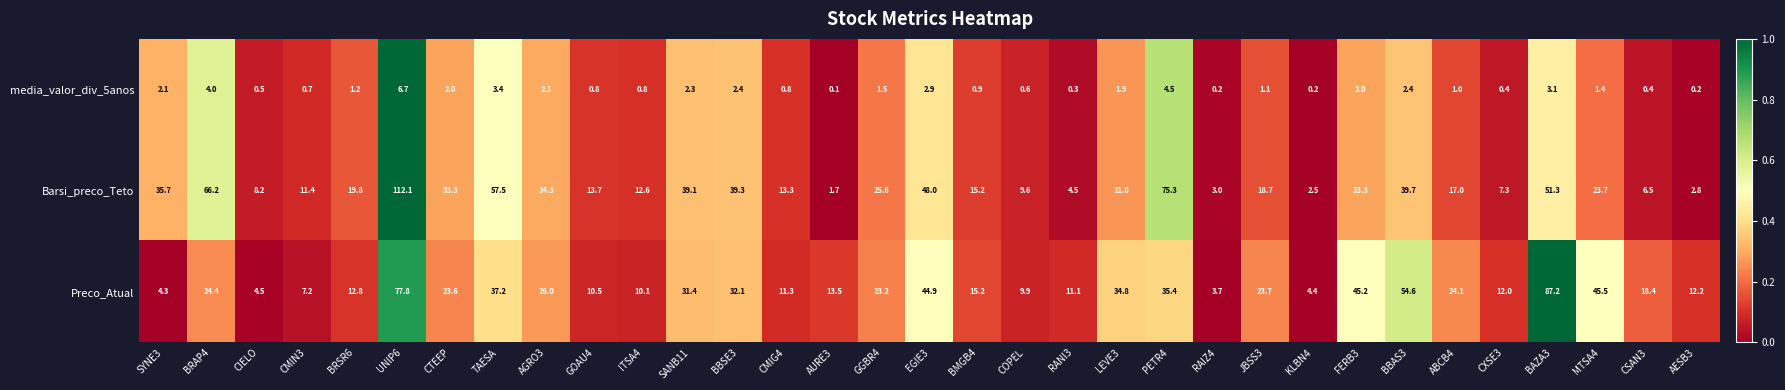

Which category has the lowest value across all series?

AURE3